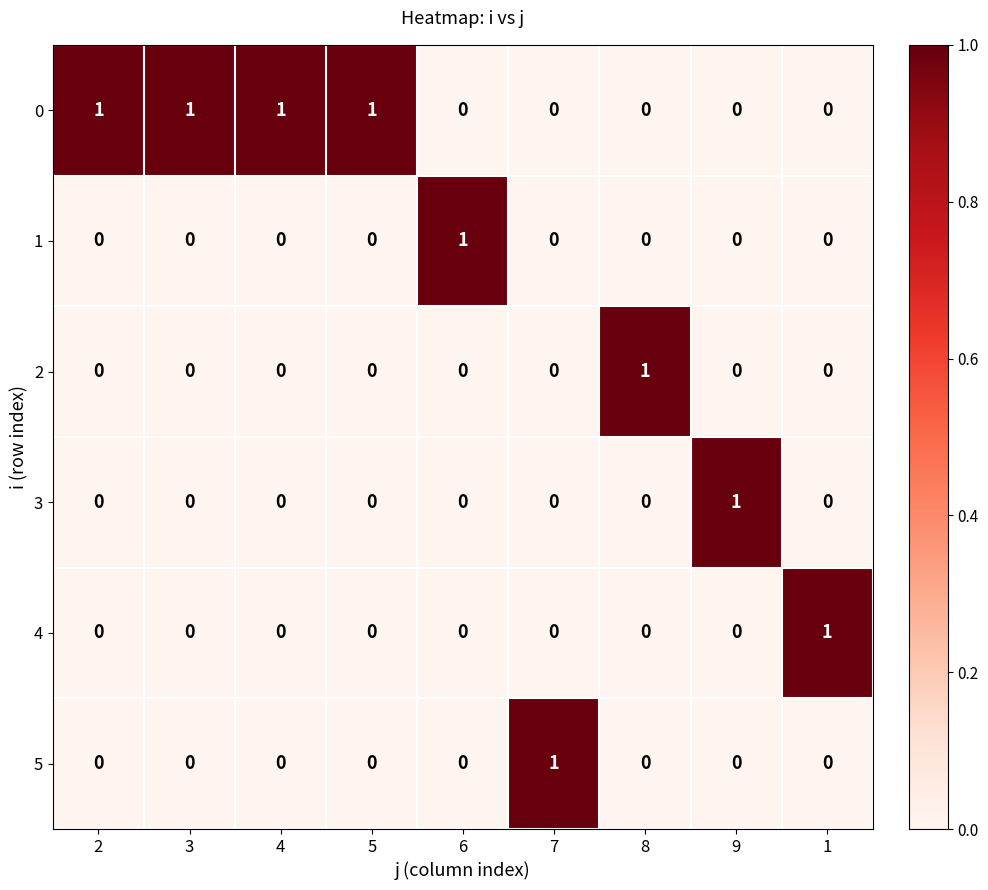

At which label does 2 reach its peak?

8